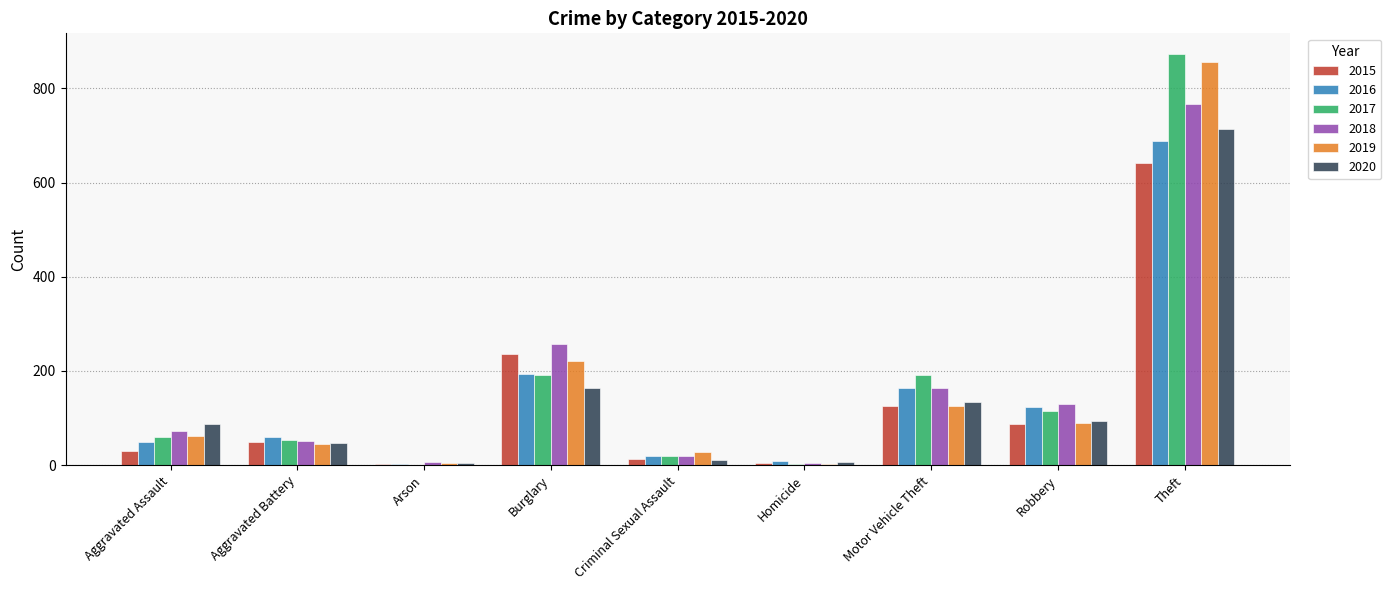

What is the greatest value displayed?

873